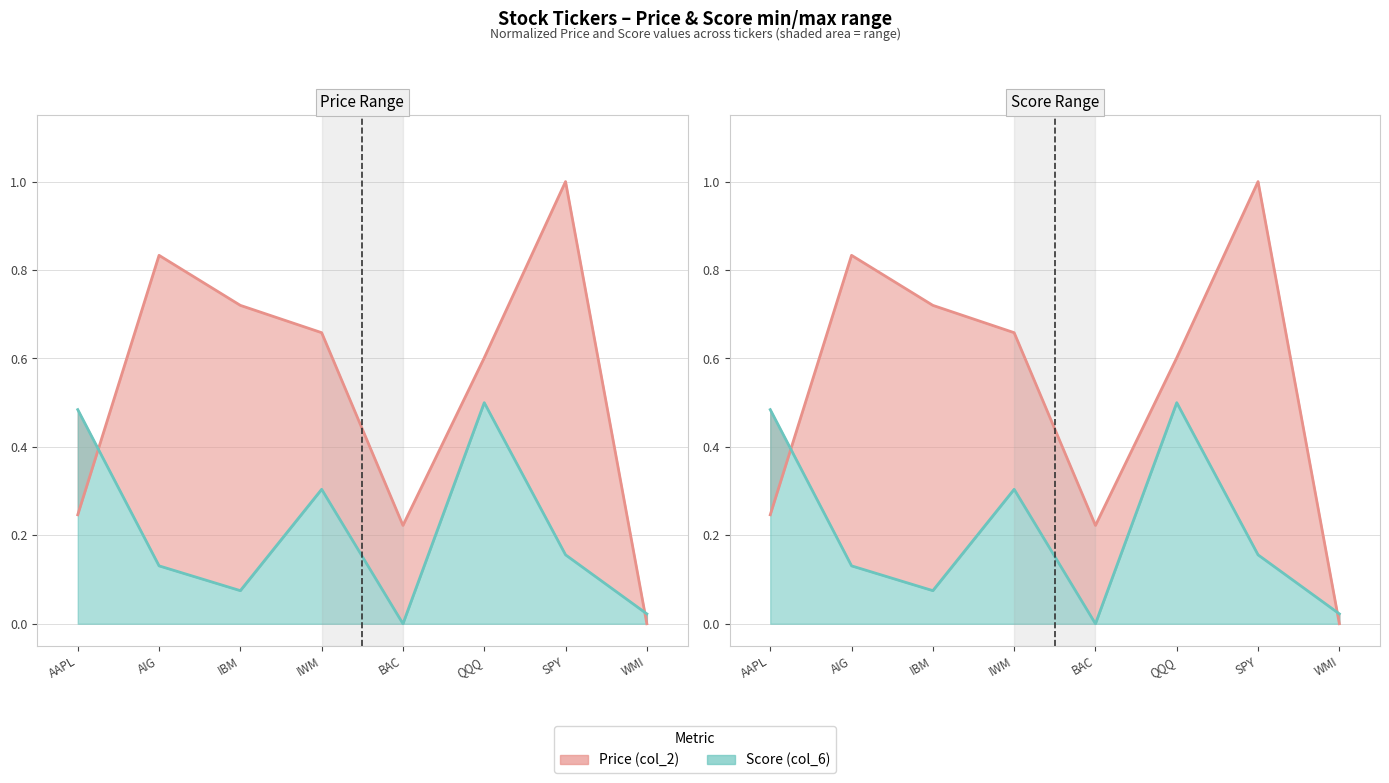

How many interior local peaks does the Score (col_6) series have?

2